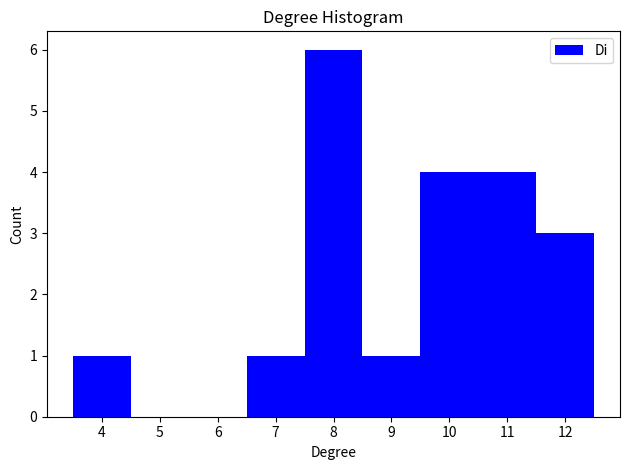

Reading left to right, list every bar in this chart as the range it spans on the x-axis followed by its height. The values are not printed on the chart, so give them approximately, as read against the axis.

3.5 to 4.5: 1
4.5 to 5.5: 0
5.5 to 6.5: 0
6.5 to 7.5: 1
7.5 to 8.5: 6
8.5 to 9.5: 1
9.5 to 10.5: 4
10.5 to 11.5: 4
11.5 to 12.5: 3